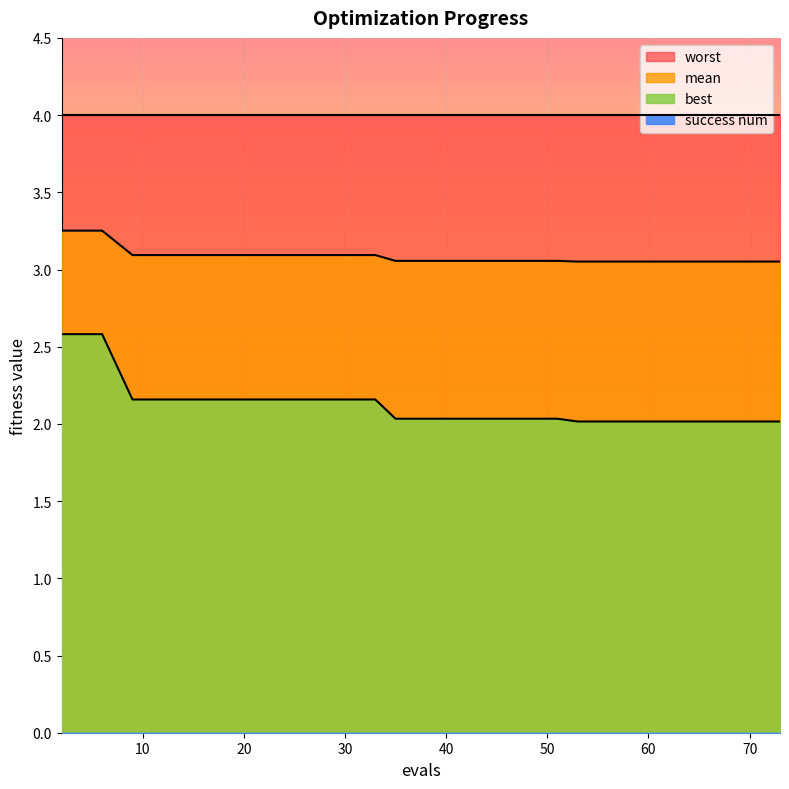

True or false: mean has more than 0 points higher than both neighbors.

False